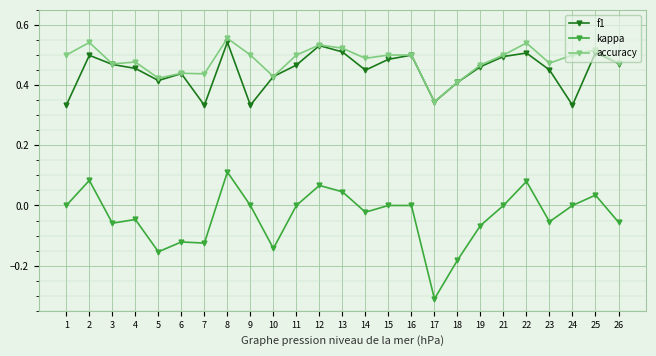

Which label corresponds to the smallest value in the chart?

17